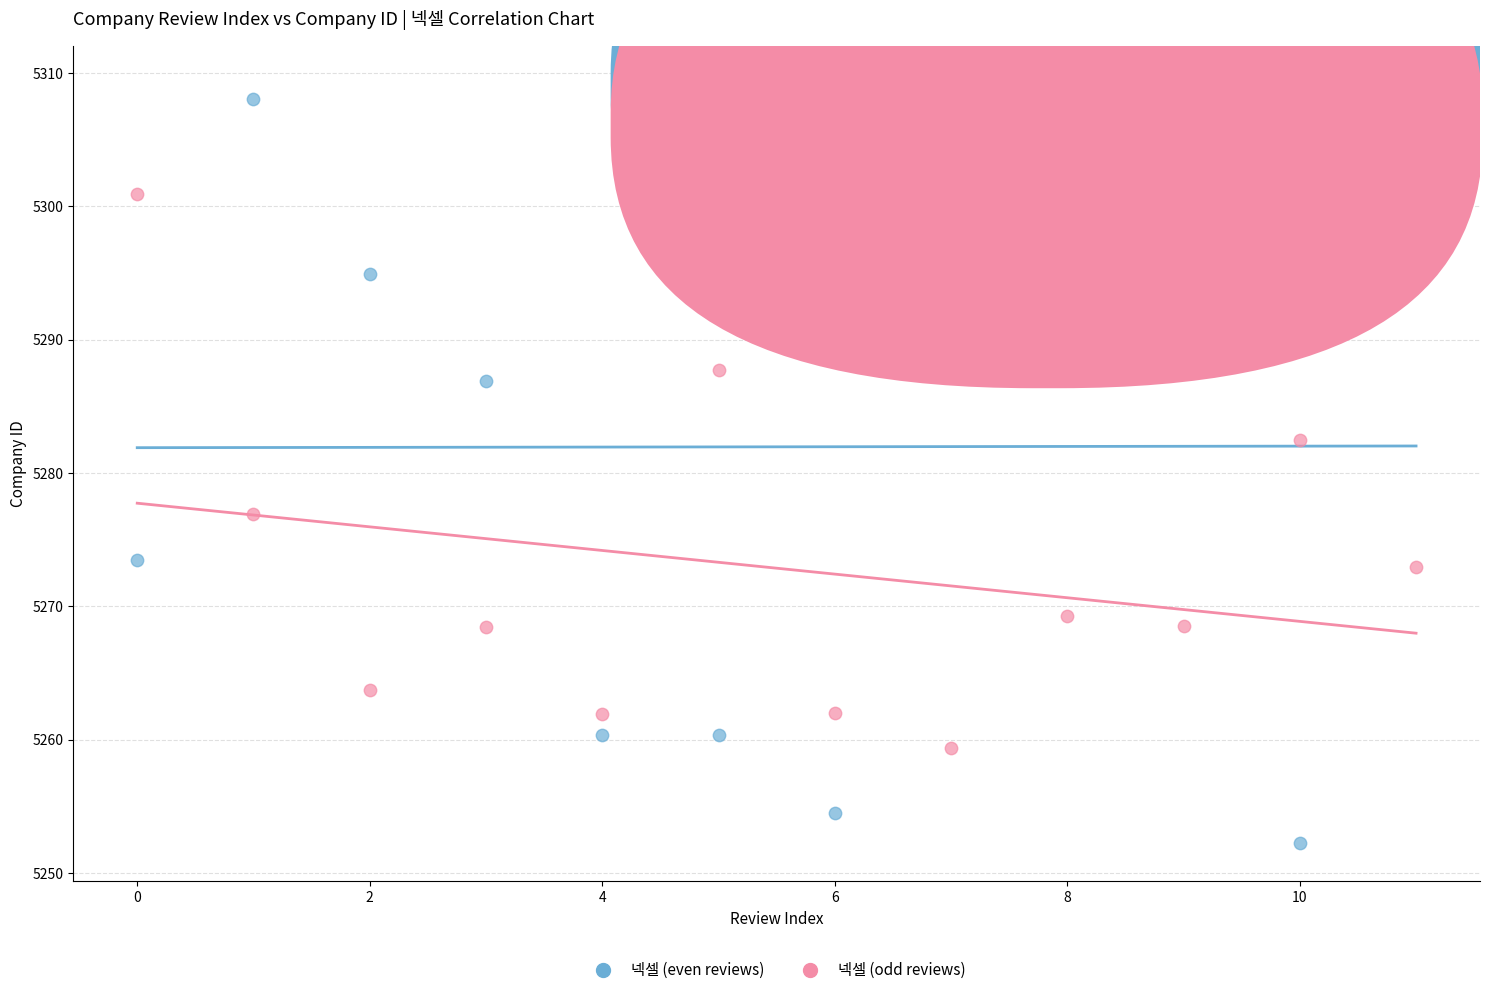

Which series reaches the maximum Y coordinate?

넥셀 (even reviews)